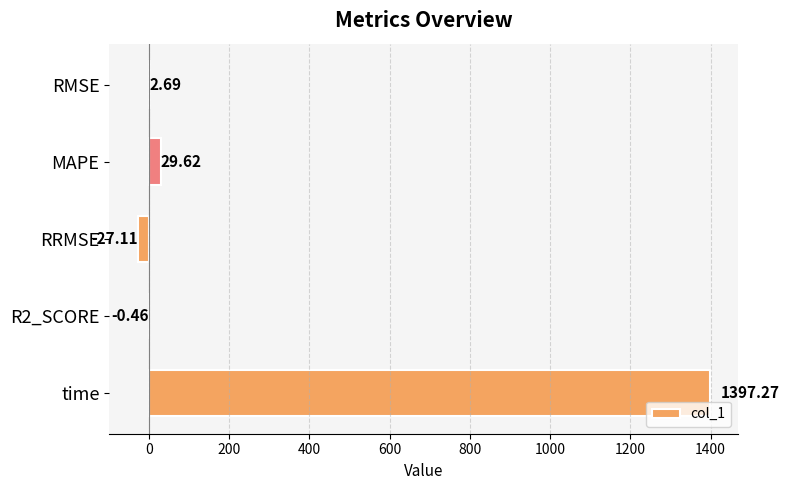

How many distinct data groups are displayed?

1